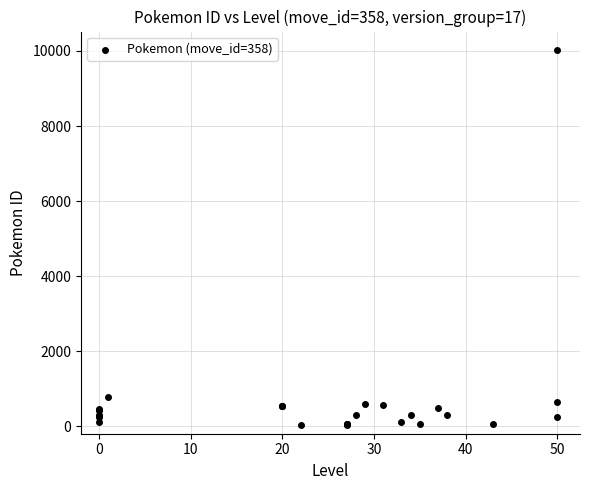

What Y value in the scatter plot is closest to 5026?

791